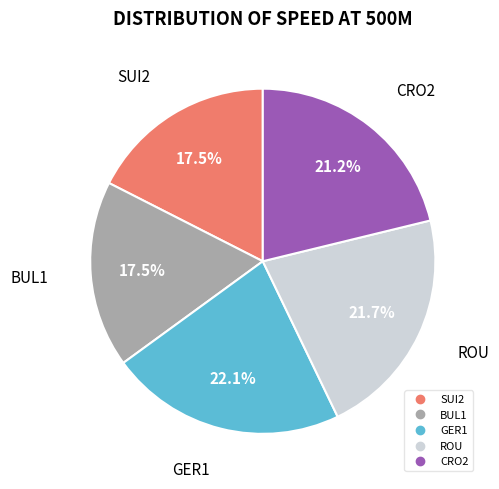

Approximately how many times larger is the value at SUI2 compared to GER1?

0.8